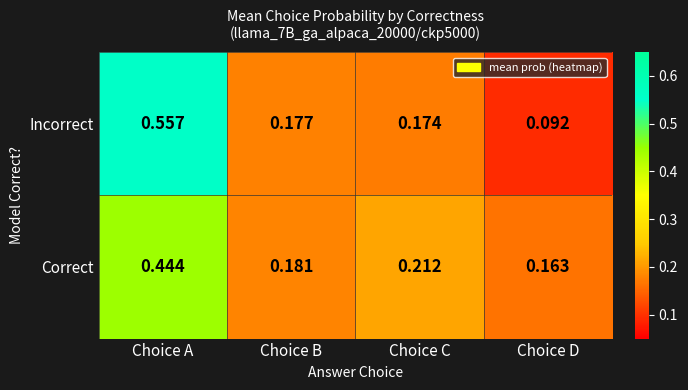

Is the value of Correct at Choice C greater than the value of Incorrect at Choice D?

Yes